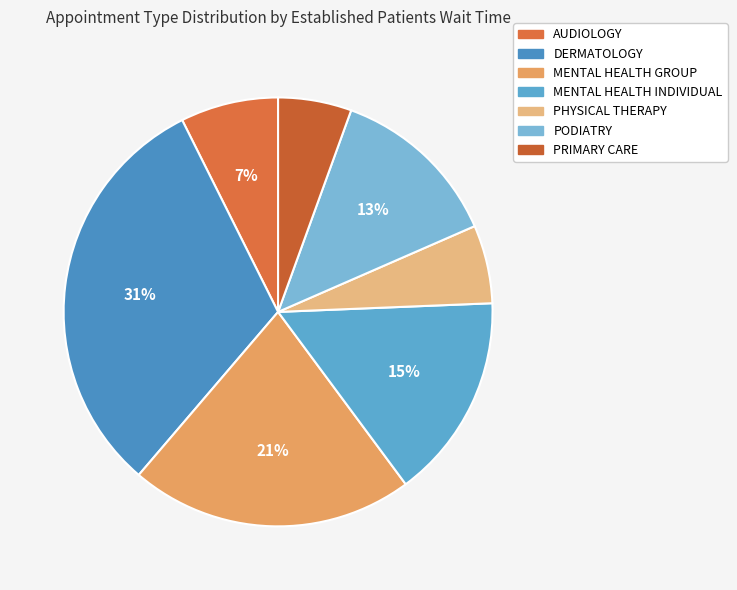

To the nearest percent, what percentage of the pie is PHYSICAL THERAPY?

6%